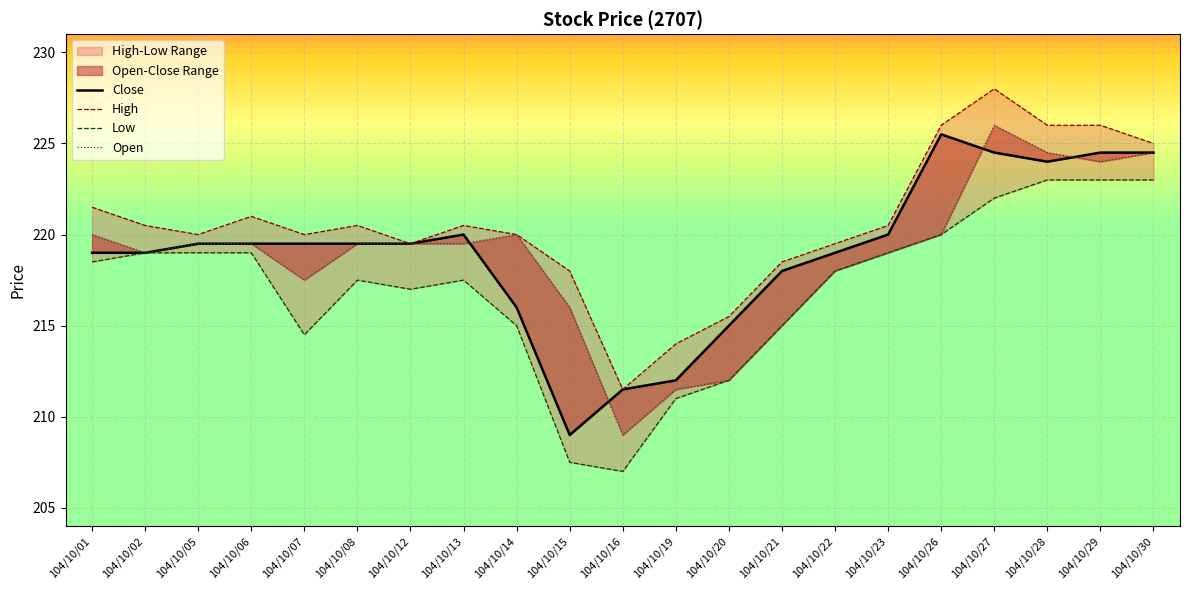

Which category has the highest value in the Close series?

104/10/26